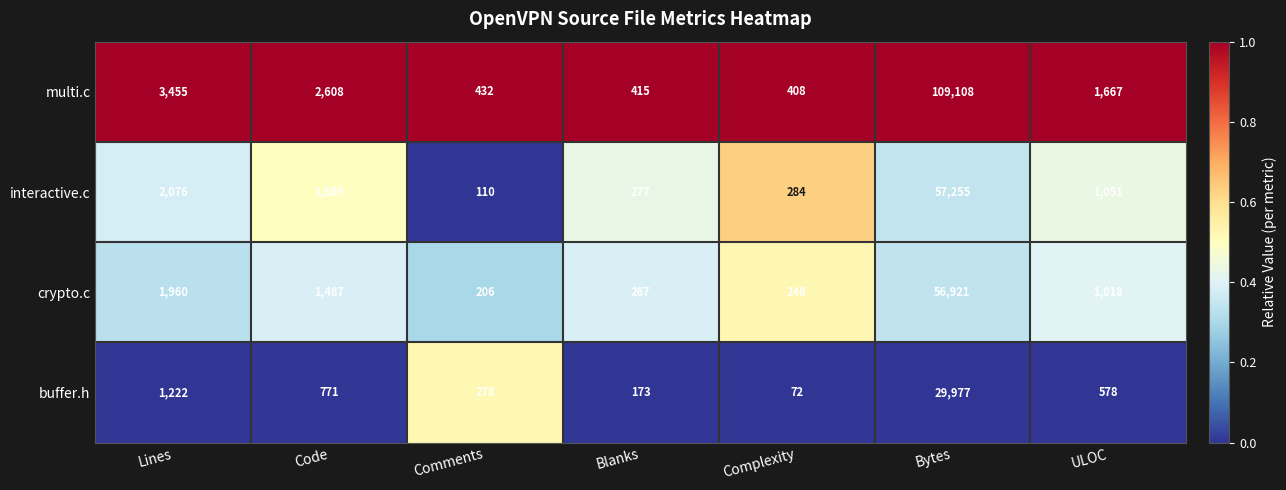

Between Lines and Comments, which series saw the biggest shift?

multi.c